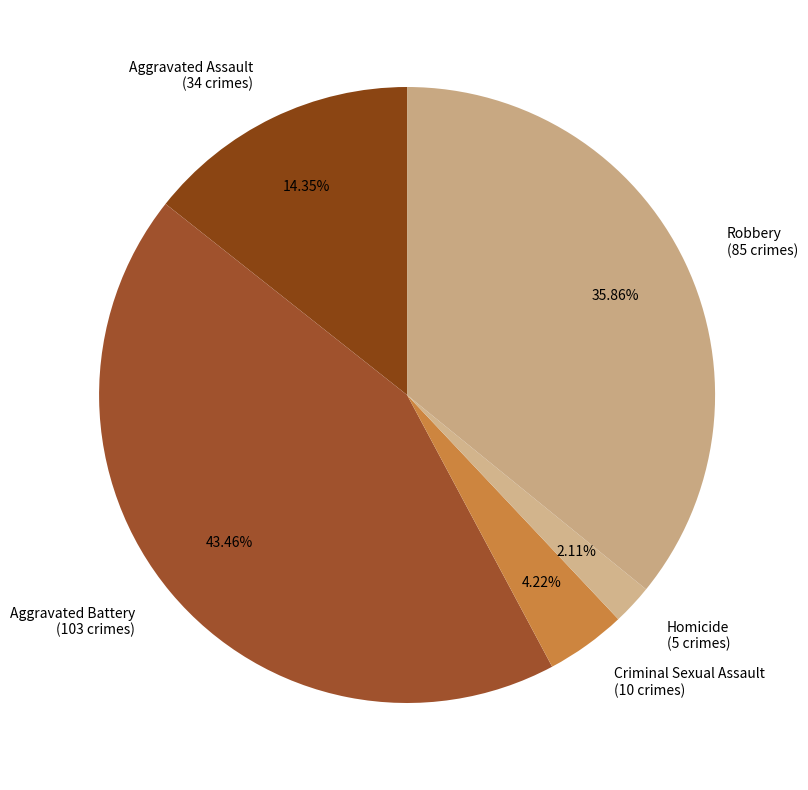

Is the sum of Aggravated Assault and Homicide greater than half?

No